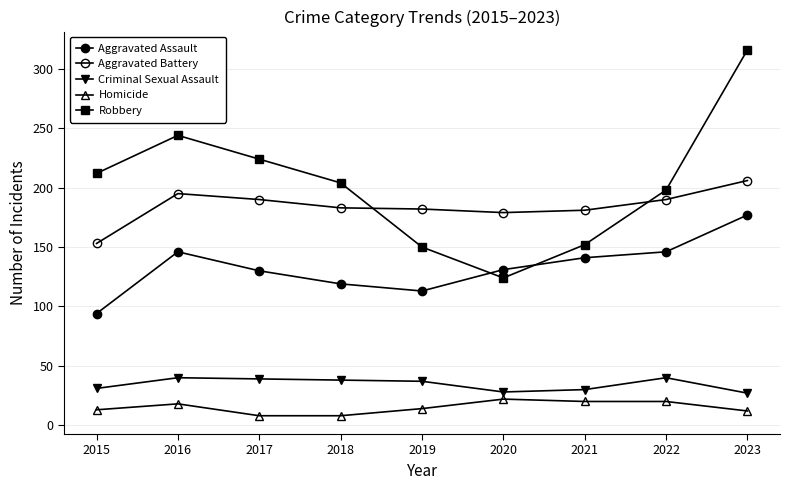

How many interior local peaks does the Homicide series have?

2